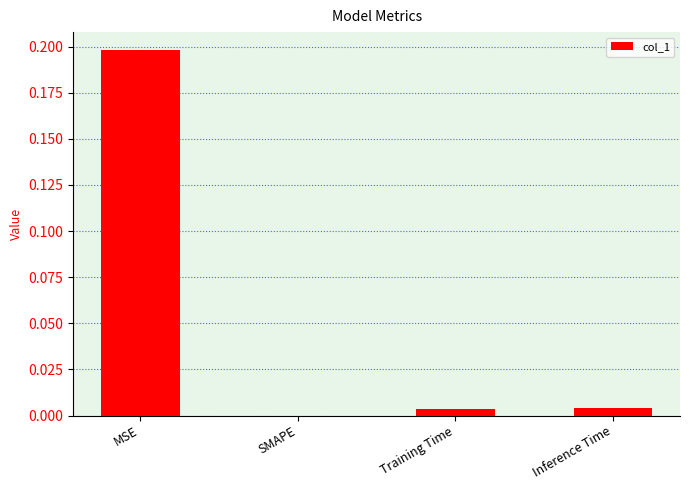

True or false: the data shows 0.0 at Inference Time.

True